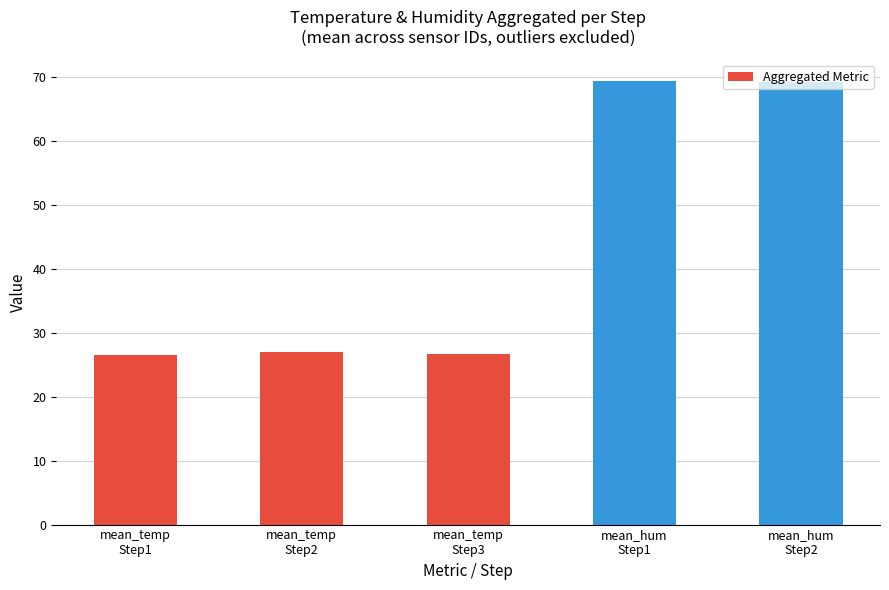

What is the change in value from mean_temp
Step2 to mean_hum
Step2?

+42.2